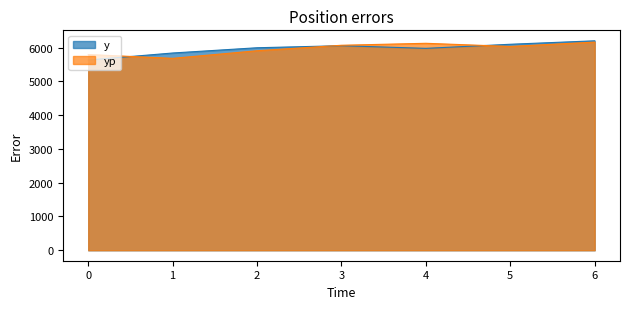

The value of y at 3 is 3225.9. True or false?

False